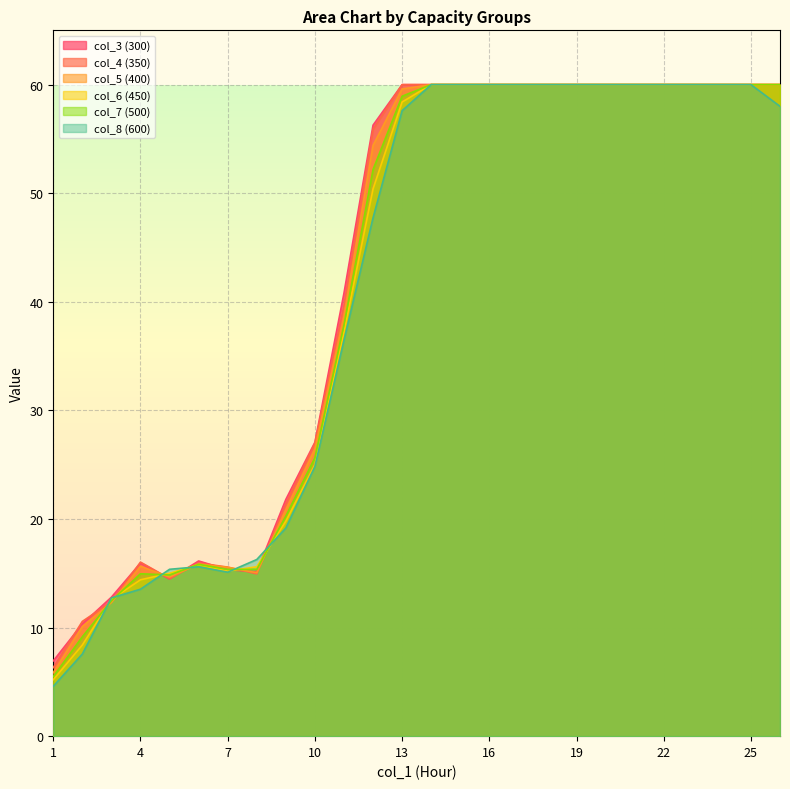

Which category has the highest value in the col_3 series?

13